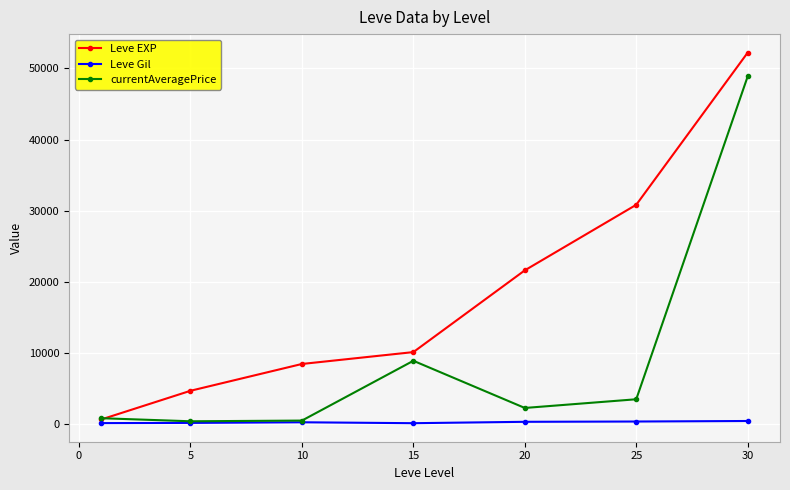

Which series has the largest total across all categories?

Leve EXP